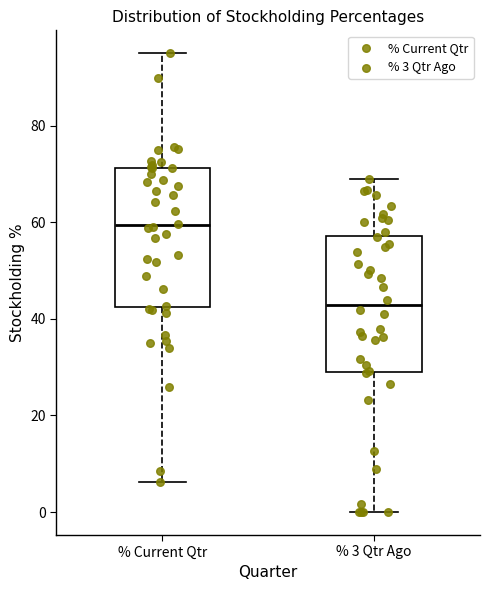

Reading left to right, transcribe this box plot: for each box, give where its median line is, the range the box spans, and where its two whiskers end, as read against the y-axis. The values are not printed on the chart, so give them approximately, as read against the axis.

% Current Qtr: median 60, box 42 to 72, whiskers 6 to 96
% 3 Qtr Ago: median 42, box 30 to 58, whiskers 0 to 68